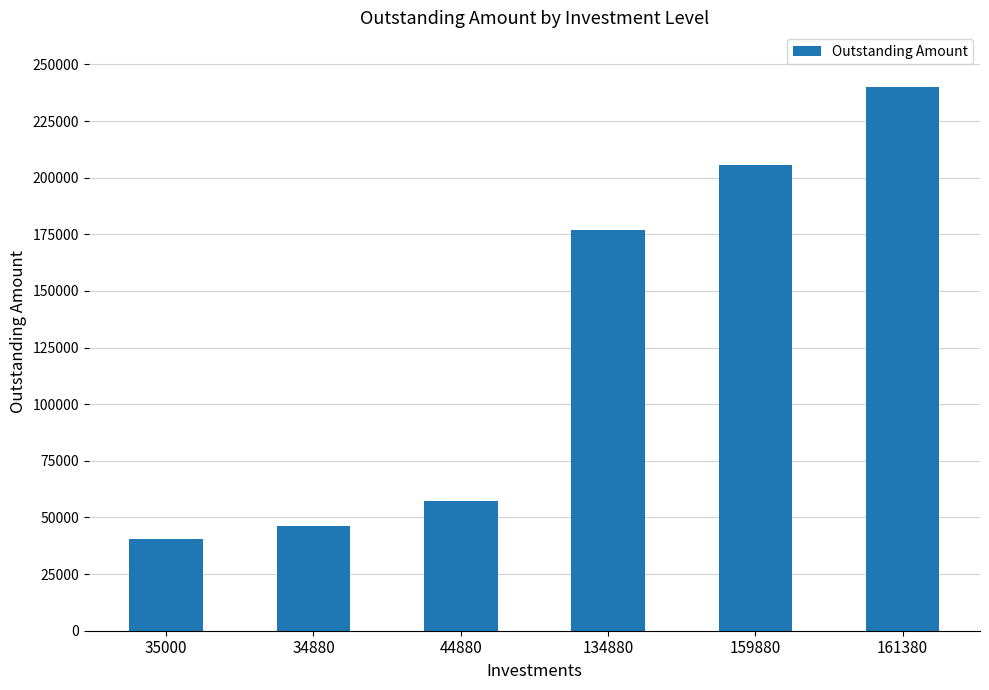

Approximately how many times larger is the value at 161380 compared to 44880?

4.2